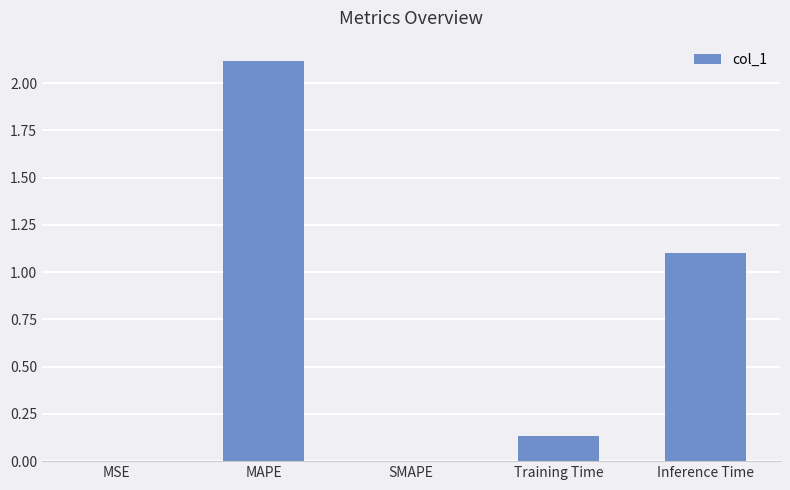

Count the number of data series in this chart.

1